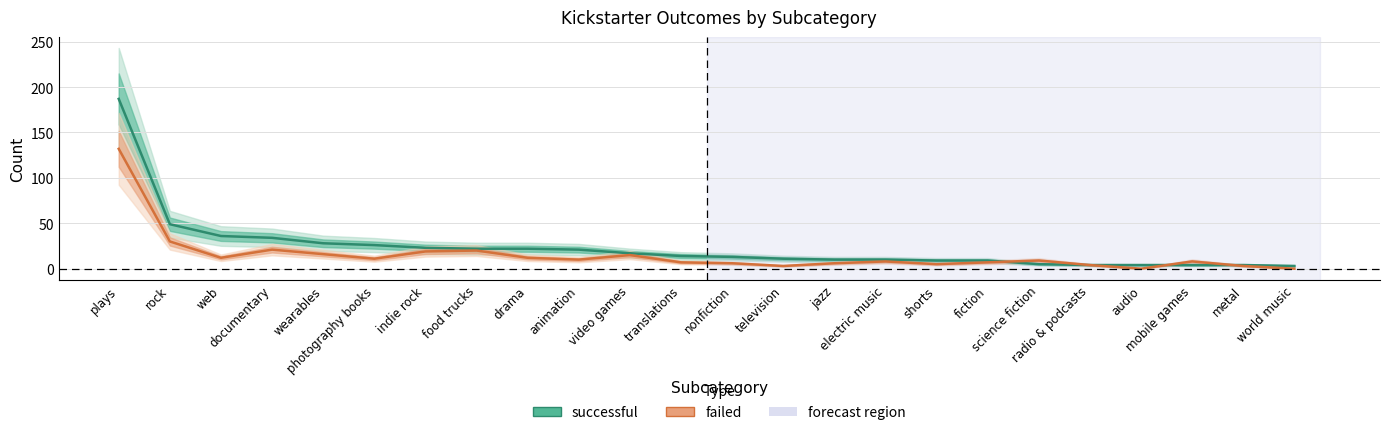

True or false: failed and successful cross at least once.

True